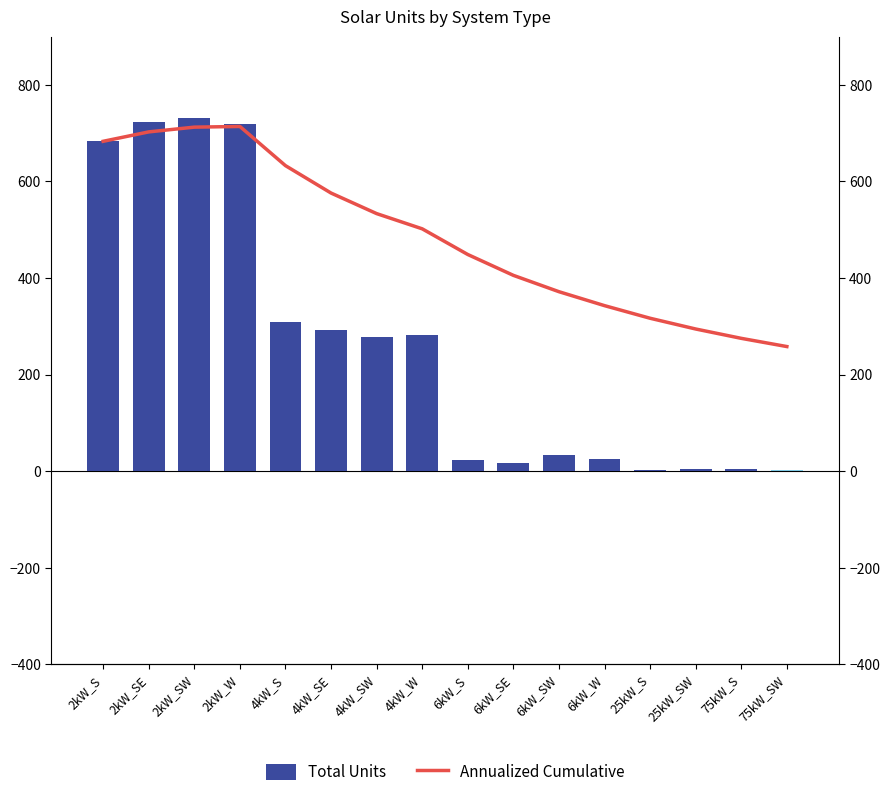

True or false: Annualized Cumulative has a value of 712.3 at 2kW_SW.

True